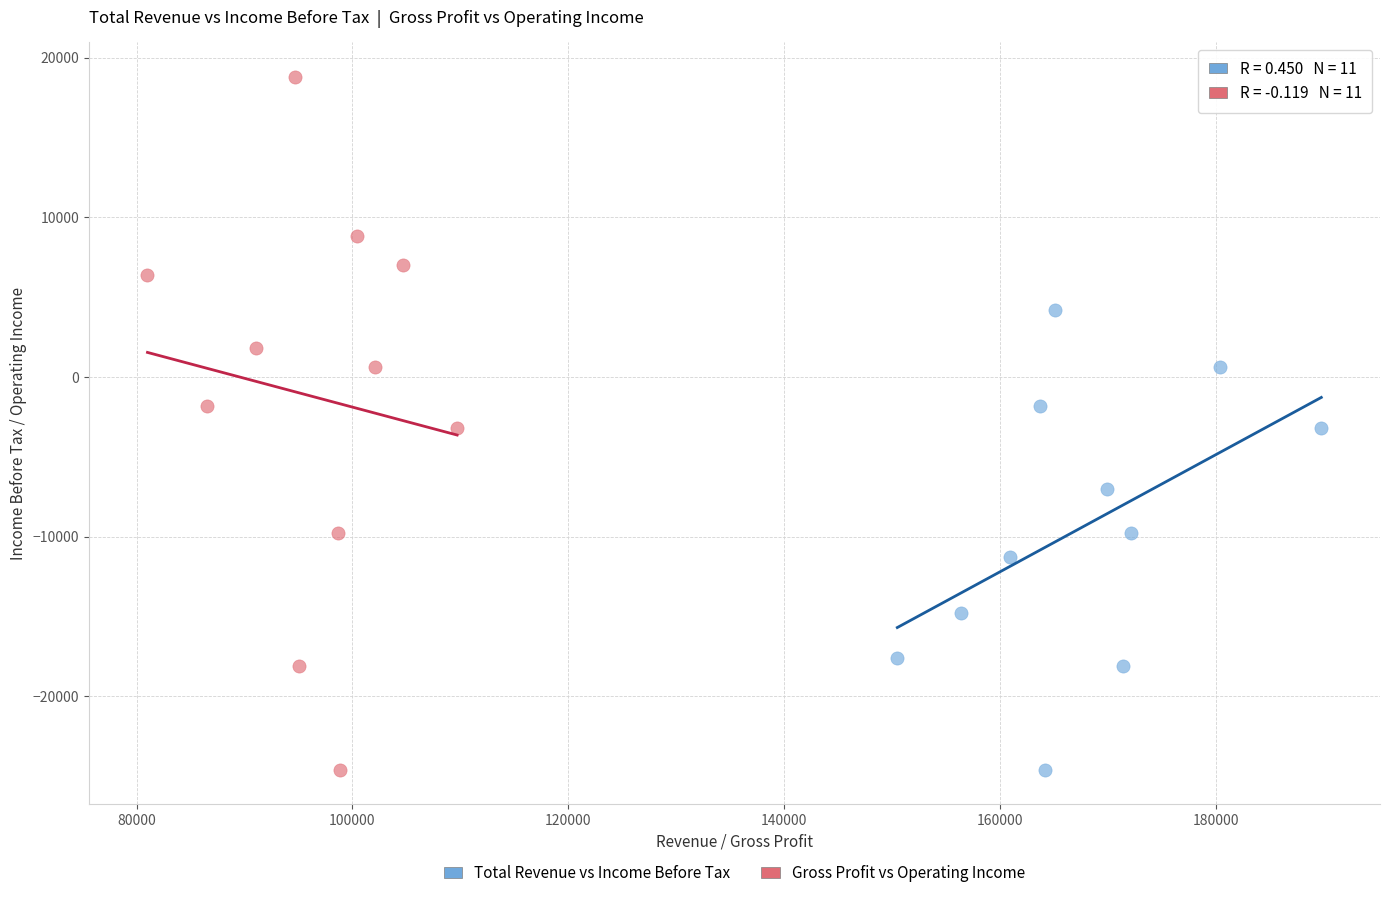

Which series has the widest spread of Y values?

Gross Profit vs Operating Income